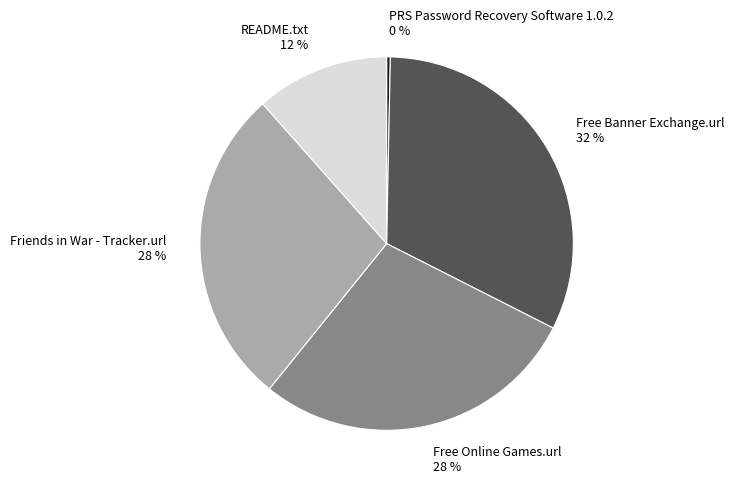

To the nearest percent, what percentage of the pie is README.txt?

12%